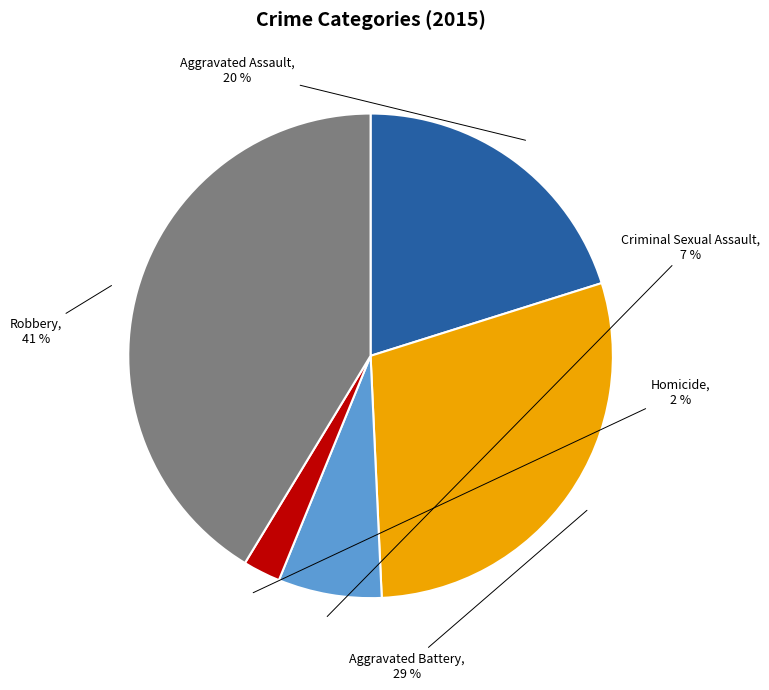

To the nearest percent, what portion does Criminal Sexual Assault represent?

7%